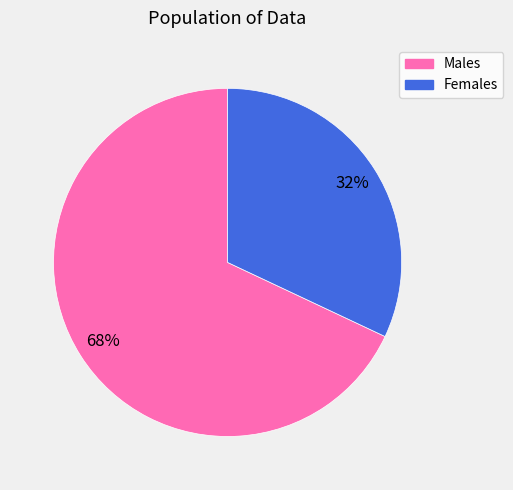

Is there a majority slice in this chart?

Yes